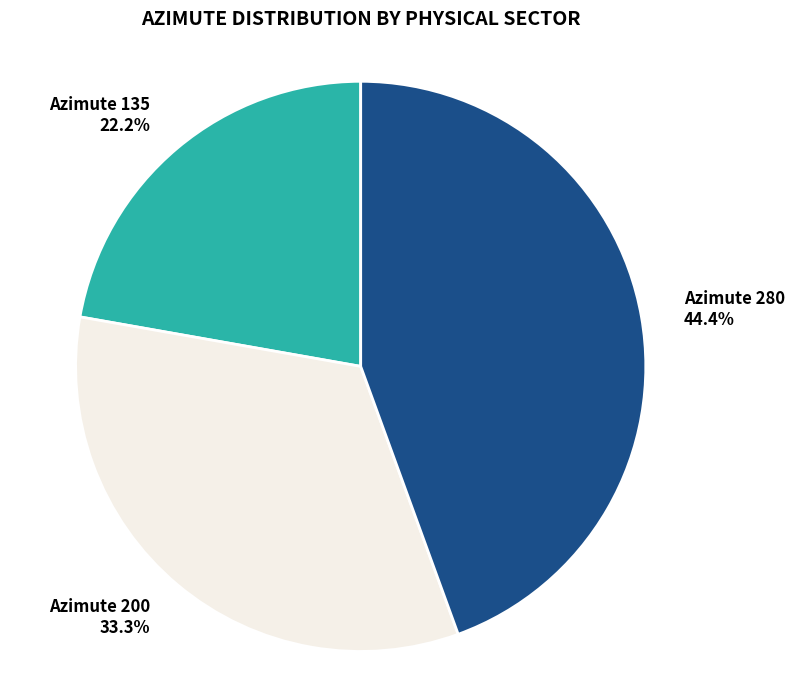

What portion of the pie excludes Azimute 200?

66.7%